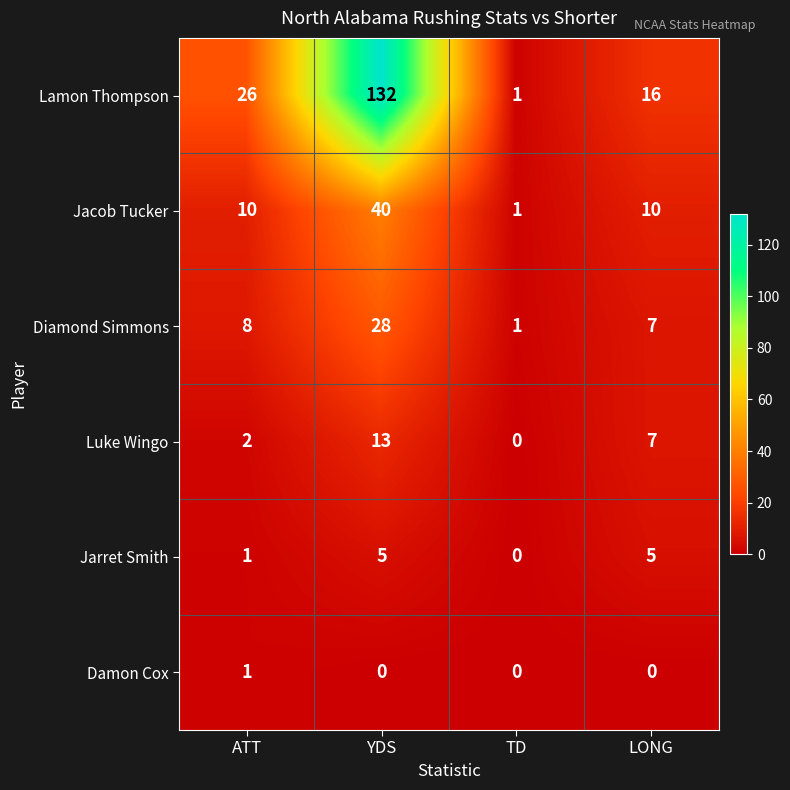

What is the total value across all series at TD?

3